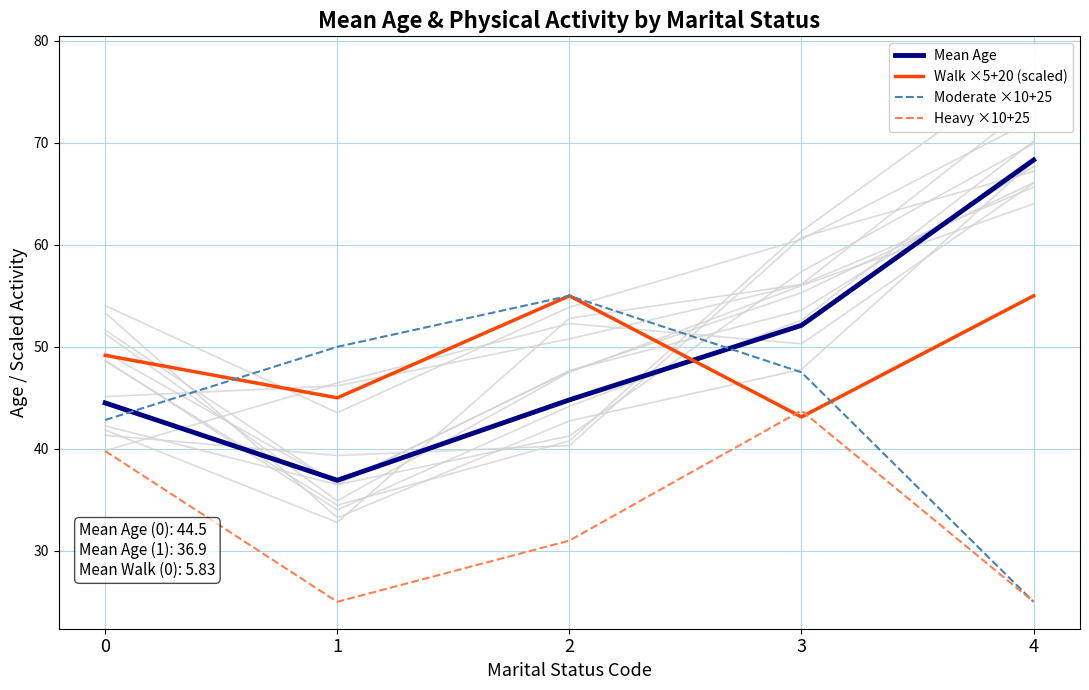

Is the value of Heavy ×10+25 at 3 greater than the value of Walk ×5+20 (scaled) at 1?

No